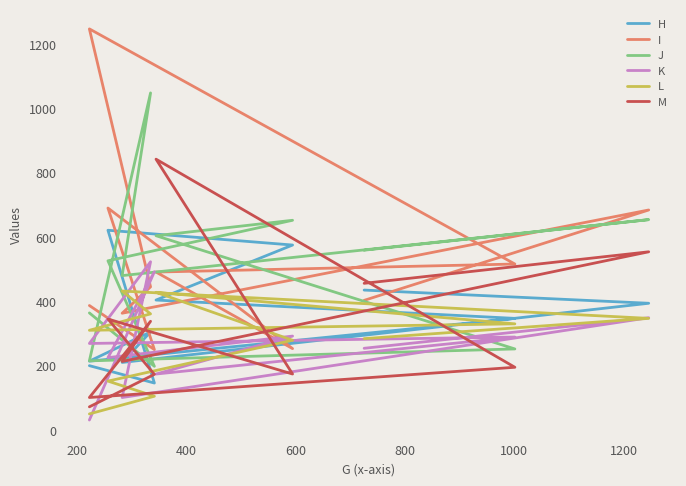

What are all the series names shown in the legend?

H, I, J, K, L, M